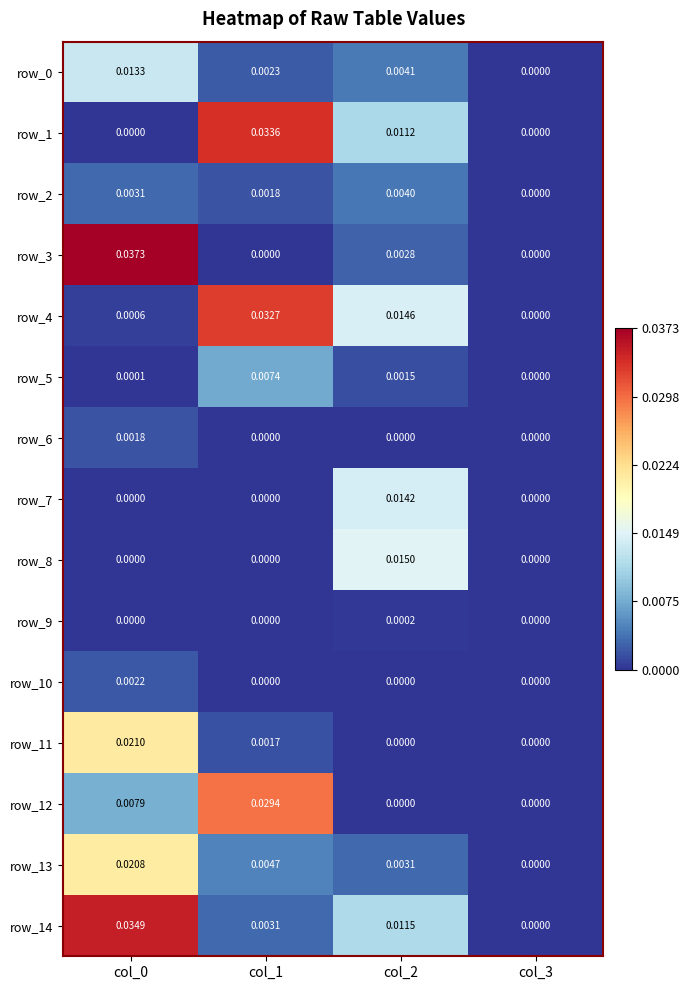

Is the value of row_4 at col_2 greater than the value of row_6 at col_2?

Yes